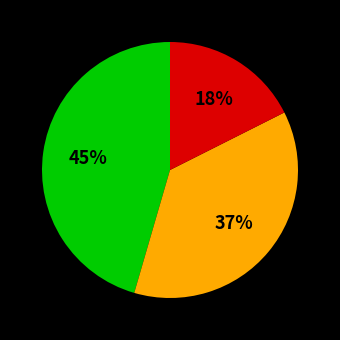

To the nearest percent, what is the average slice percentage?

33%